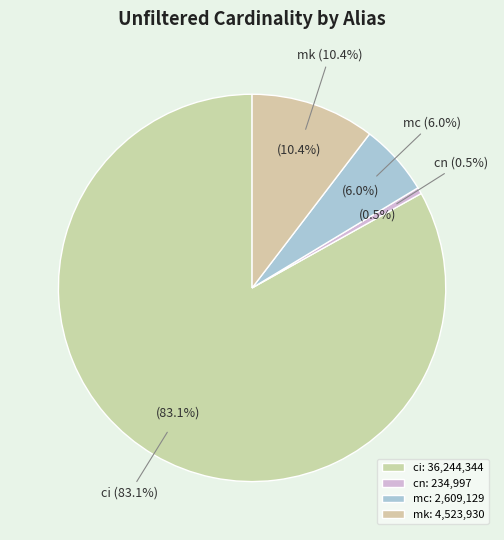

To the nearest percent, what percentage of the pie is mk?

10%